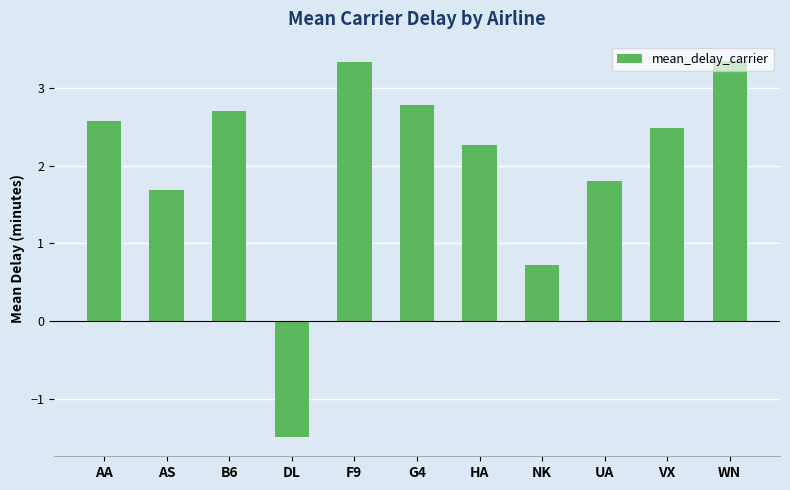

What is the sum of the values at AA and G4?

5.4